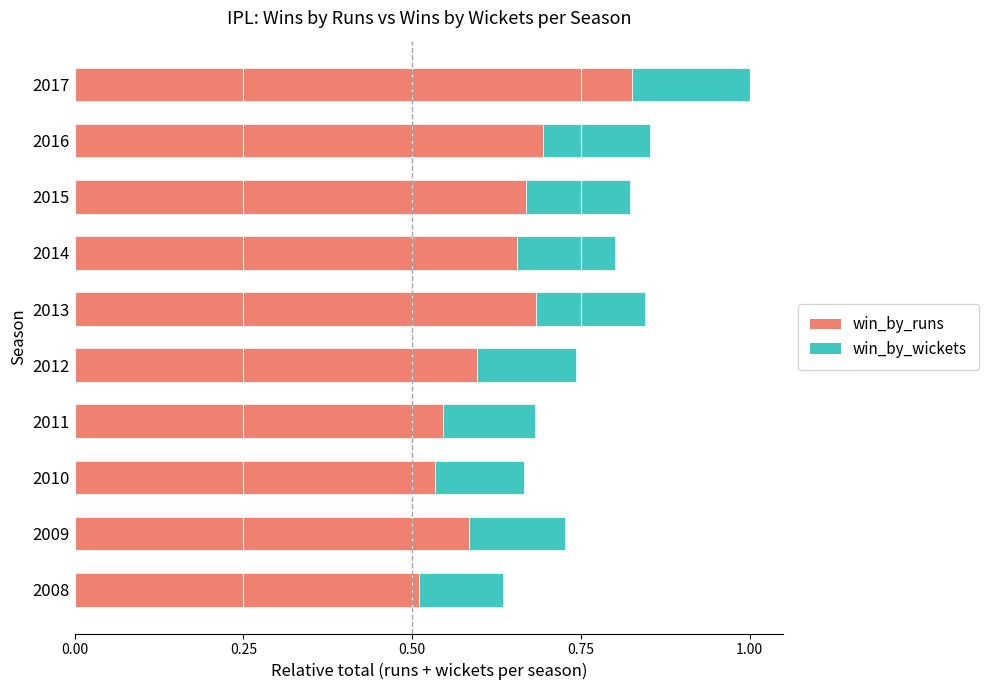

Count the number of data series in this chart.

2